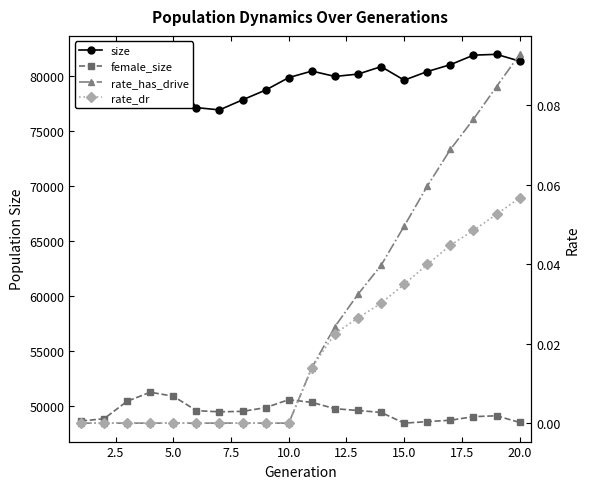

Which series has the widest spread of values?

size